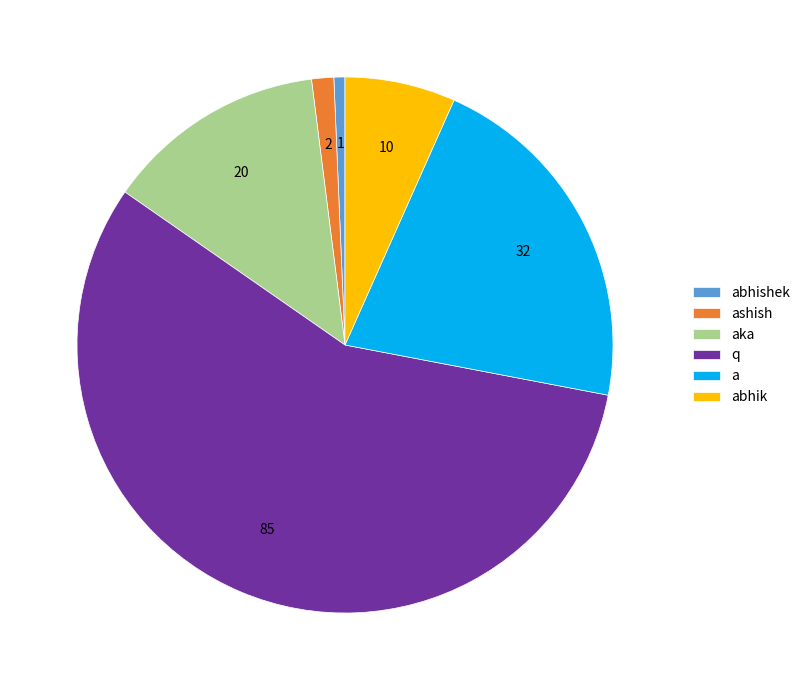

Approximately how many times larger is the value at ashish compared to abhishek?

2.0